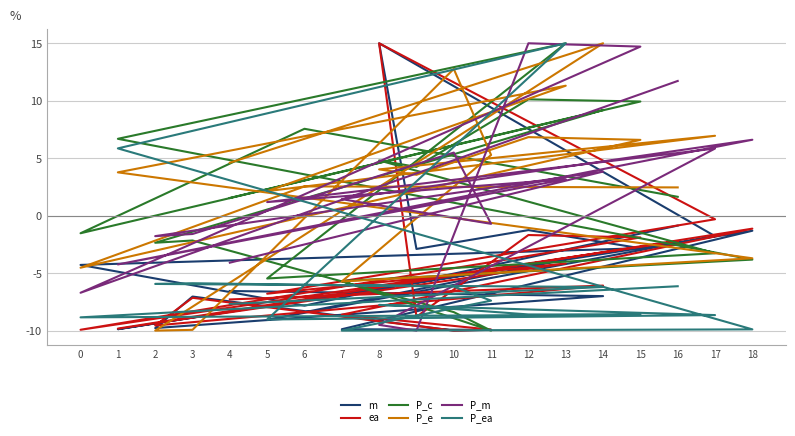

Which label corresponds to the smallest value in the chart?

10